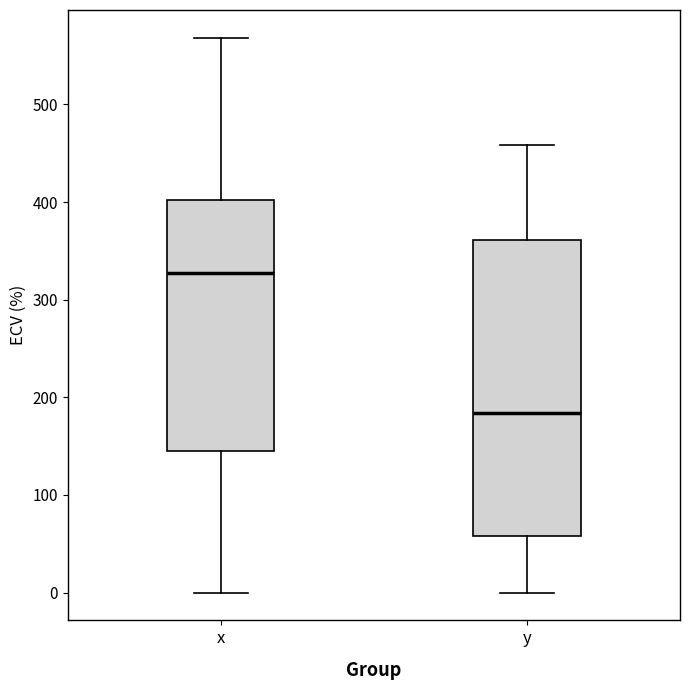

Reading left to right, read every box against the y-axis: the position of its median line, the range the box covers, and the ends of its whiskers. The values are not printed on the chart, so give them approximately, as read against the axis.

x: median 330, box 140 to 400, whiskers 0 to 570
y: median 180, box 60 to 360, whiskers 0 to 460